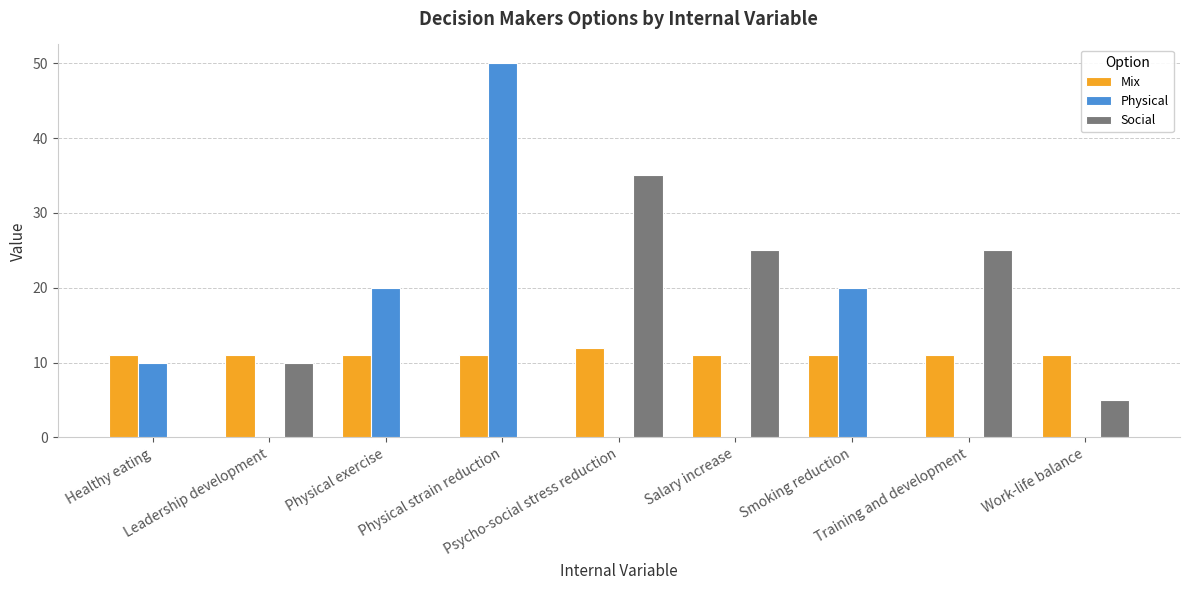

What is the greatest value displayed?

50